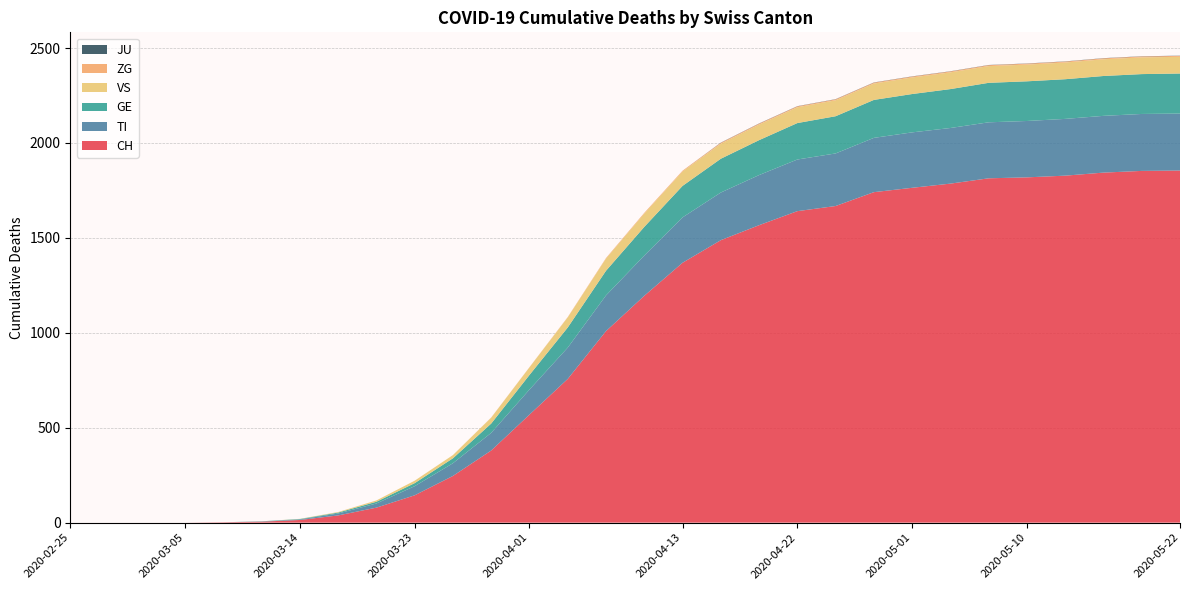

Reading left to right, extract all data points from this chart.

CH: 0	0	0	0	2	5	14	38	79	144	246	380	569	757	1009	1195	1369	1488	1567	1641	1668	1741	1764	1786	1814	1819	1828	1844	1853	1855
TI: 0	0	0	0	0	1	3	10	22	48	67	93	132	165	188	212	239	251	264	272	277	286	292	293	295	297	299	299	300	300
GE: 0	0	0	0	0	1	2	5	9	16	26	49	77	106	130	151	166	178	184	192	196	200	202	205	208	209	209	210	210	211
VS: 0	0	0	0	0	0	1	3	7	13	17	31	40	53	64	70	76	79	82	83	84	86	87	88	88	88	88	88	88	88
ZG: 0	0	0	0	0	0	0	0	0	0	0	1	1	2	3	4	4	5	5	5	5	5	5	5	5	5	5	5	5	5
JU: 0	0	0	0	0	0	0	0	0	0	0	0	0	0	0	0	0	1	1	1	1	1	1	1	1	1	1	1	1	1